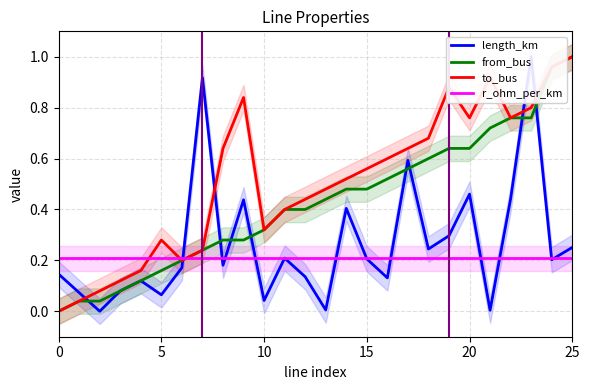

What is the approximate value of length_km at 5?

0.1